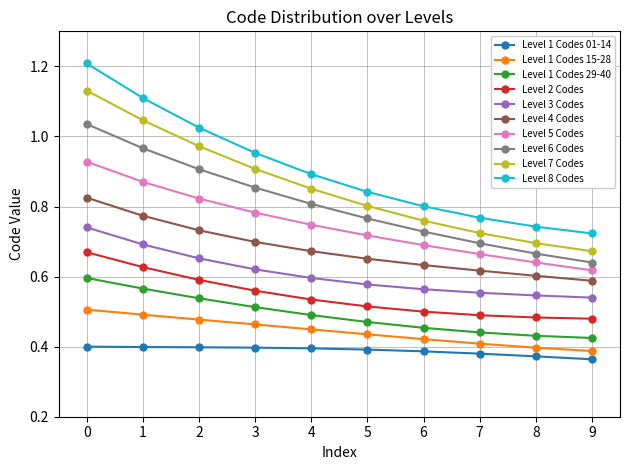

Is it true that Level 2 Codes equals 1.3 at 4?

False